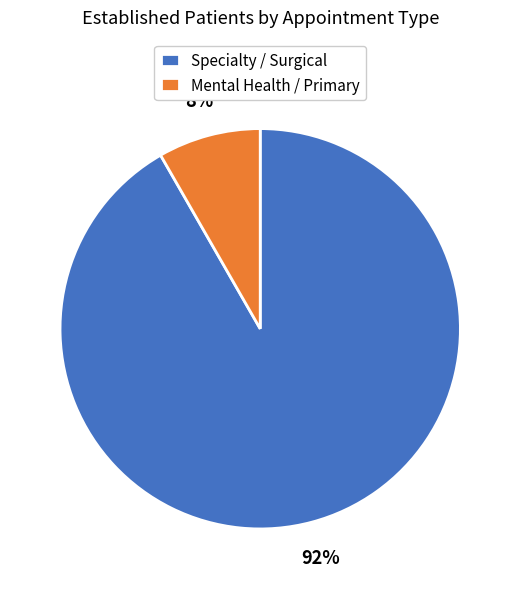

To the nearest percent, what is the average slice percentage?

50%